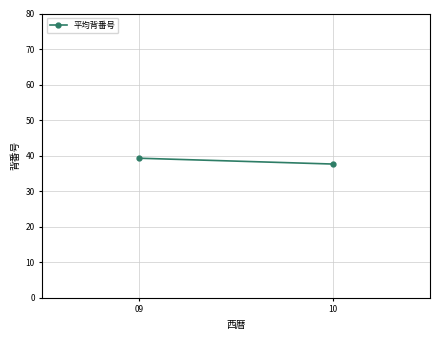

How many lines are shown in the chart?

1